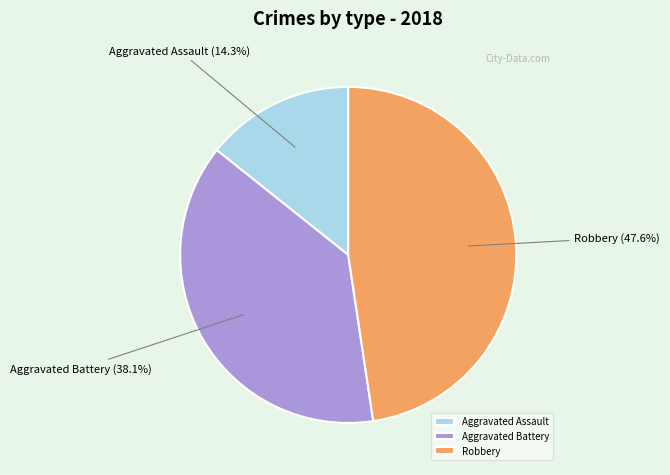

To the nearest percent, what is the difference between the largest and smallest slice percentages?

33%